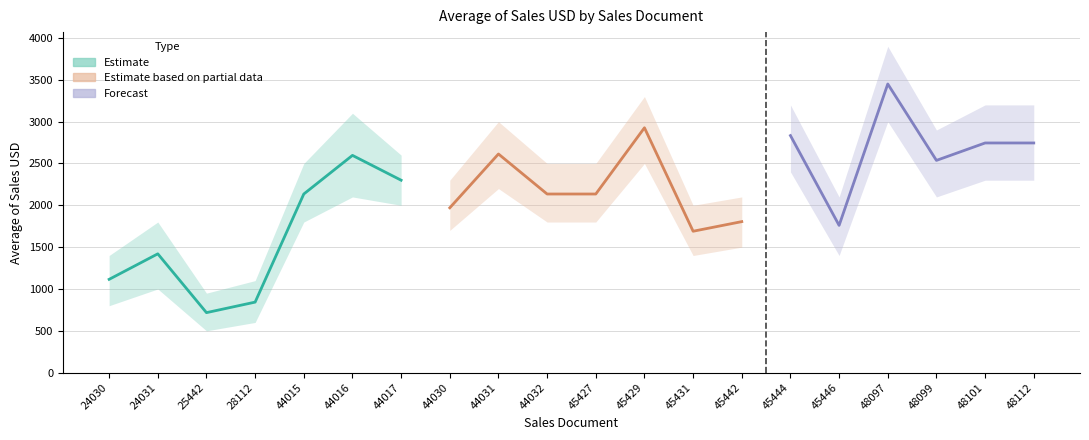

What is the value of the 12th point from the left?

2926.7